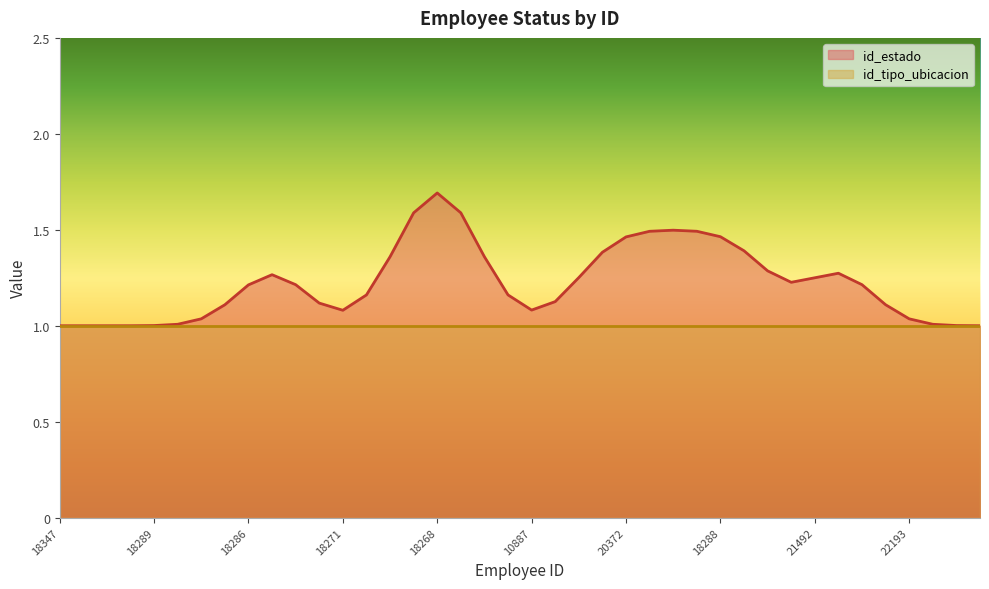

List the series in order of their peak value, lowest first.

id_tipo_ubicacion, id_estado